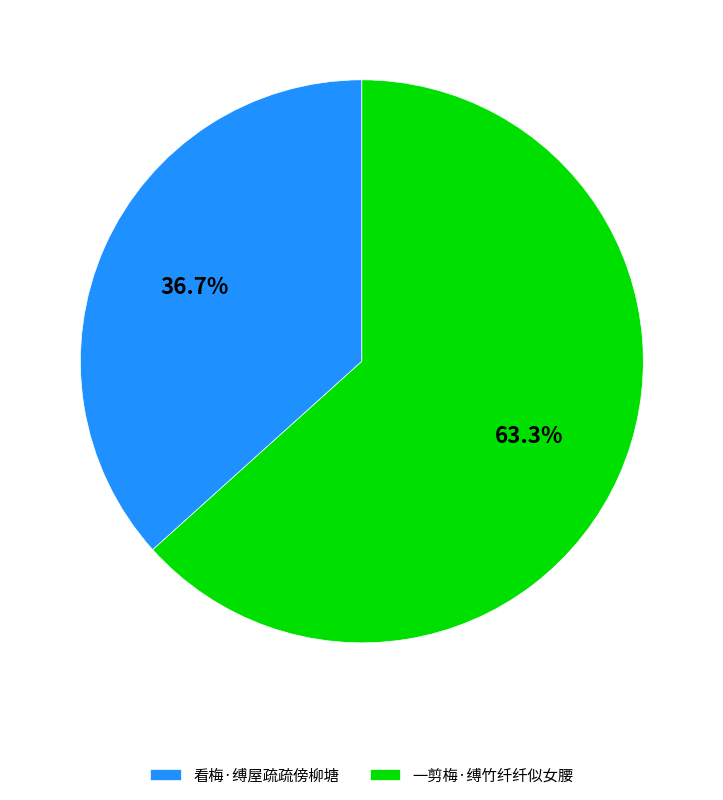

Which category has the smallest portion of the pie?

看梅·缚屋疏疏傍柳塘